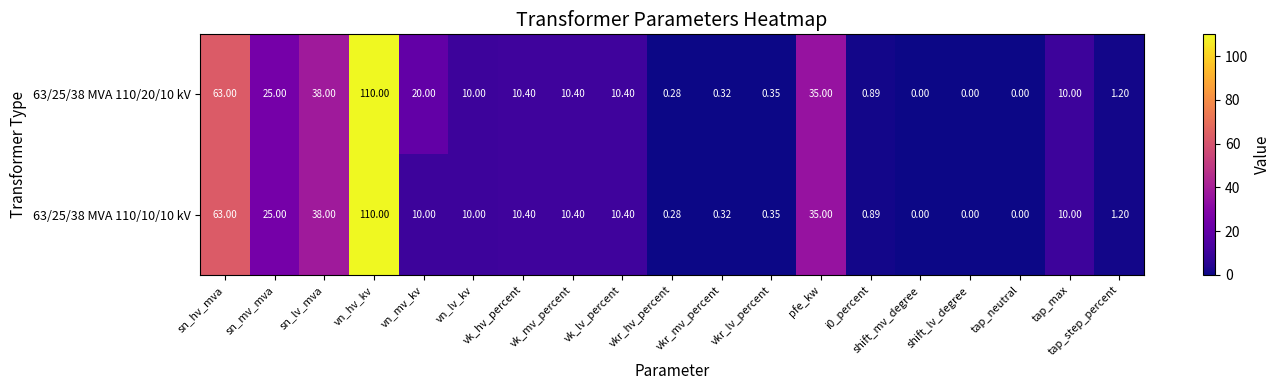

How many series are shown in this chart?

2